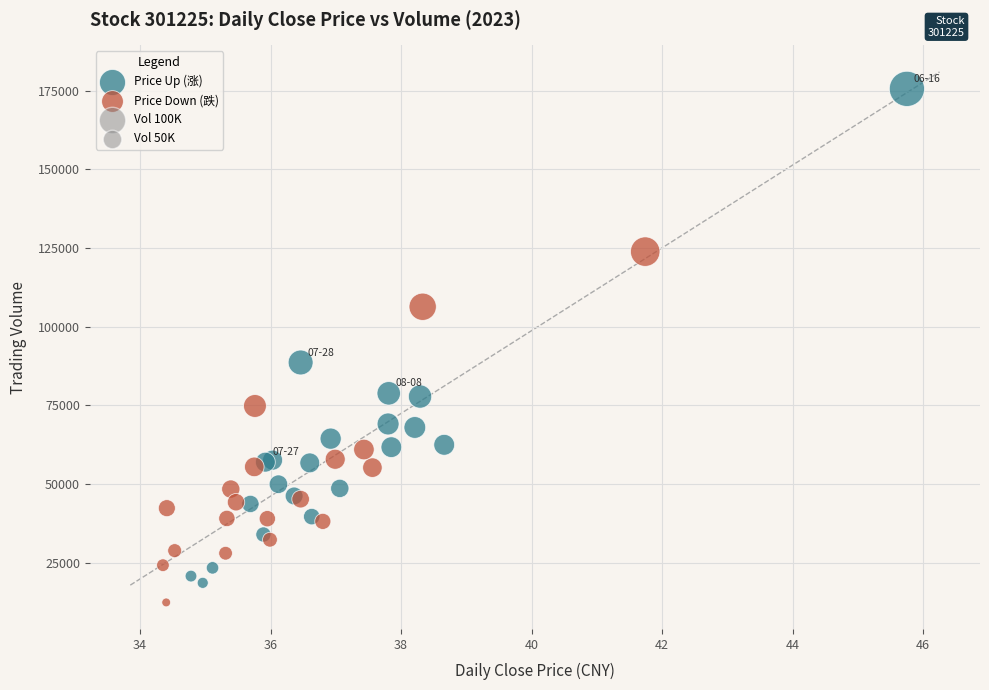

Which series reaches the minimum Y coordinate?

Price Down (跌)